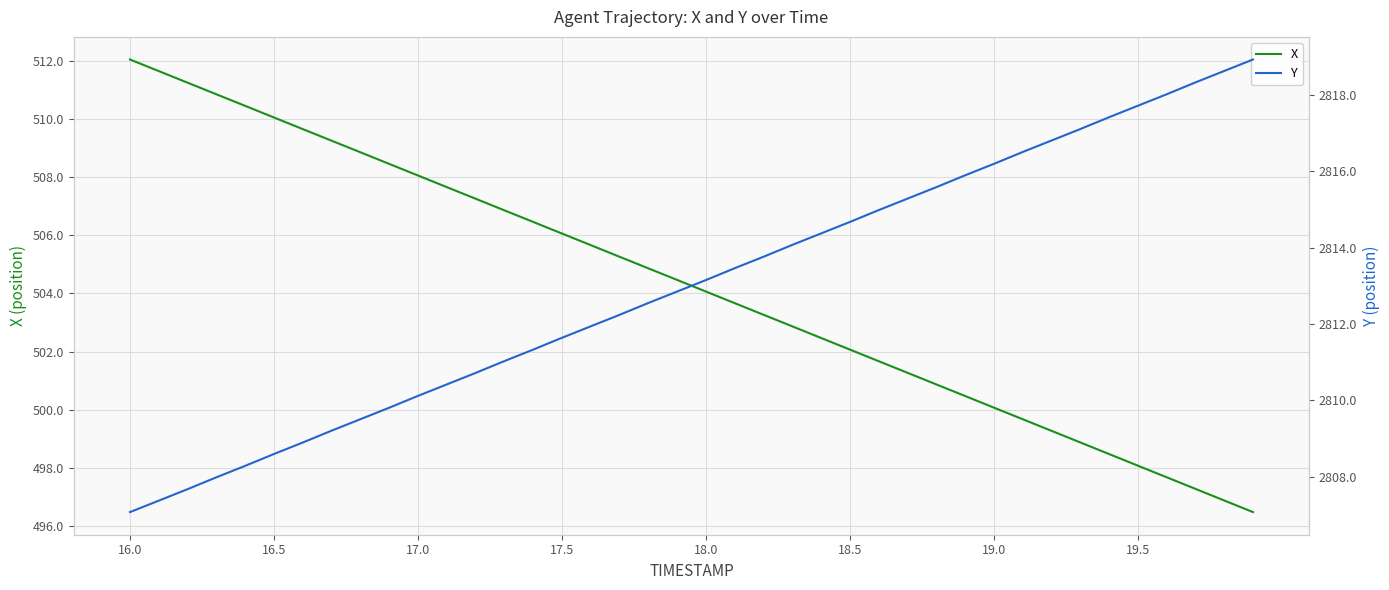

Rank the series by their maximum value, from highest to lowest.

Y, X